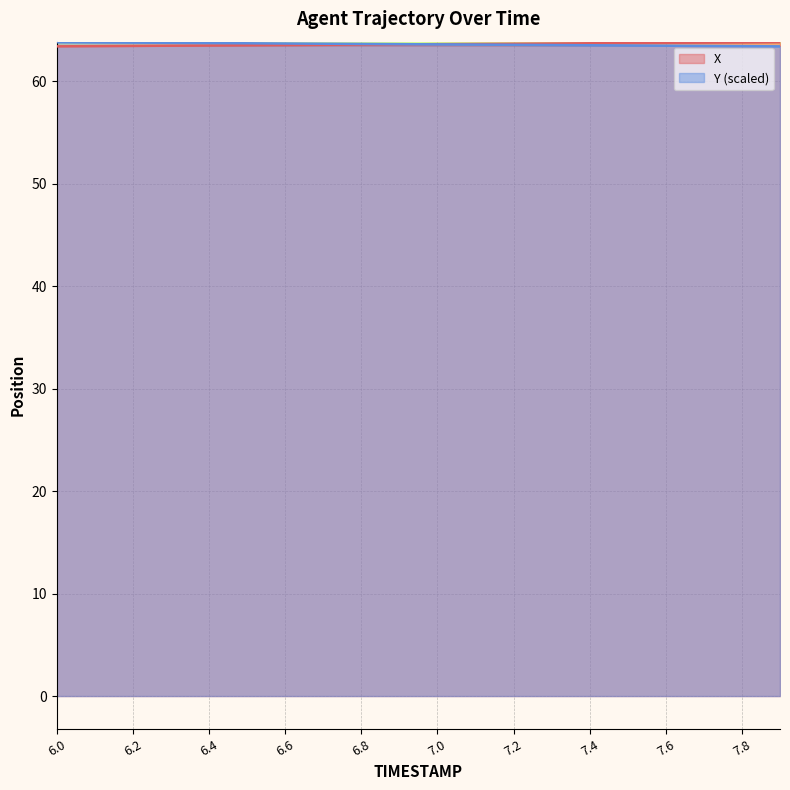

How many intersections are there between X and Y?

1